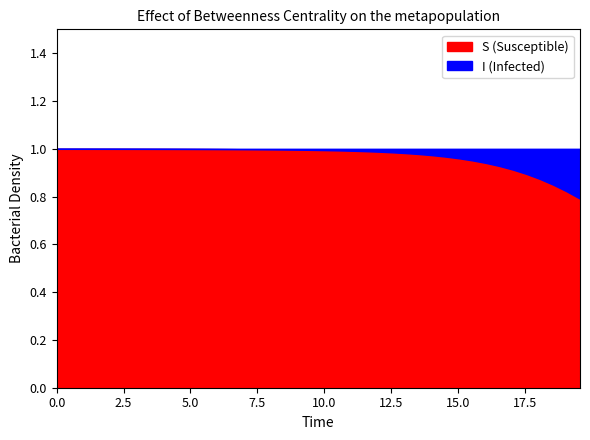

At how many categories does at least one series exceed 0?

40